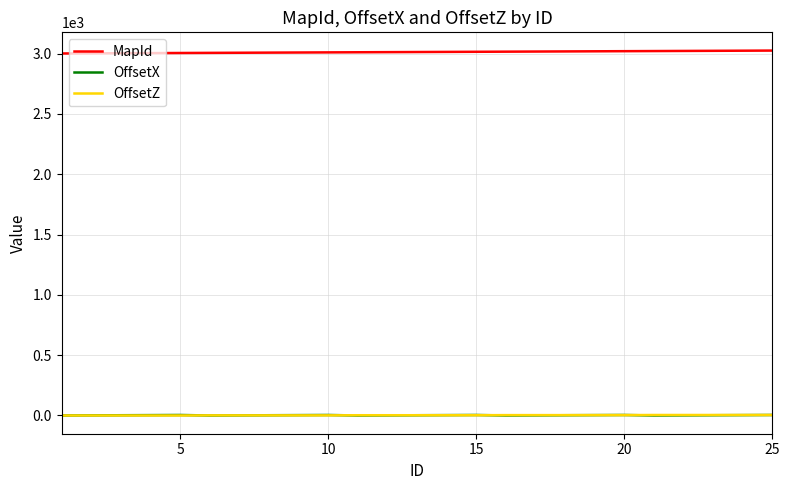

Which series has the largest total across all categories?

MapId